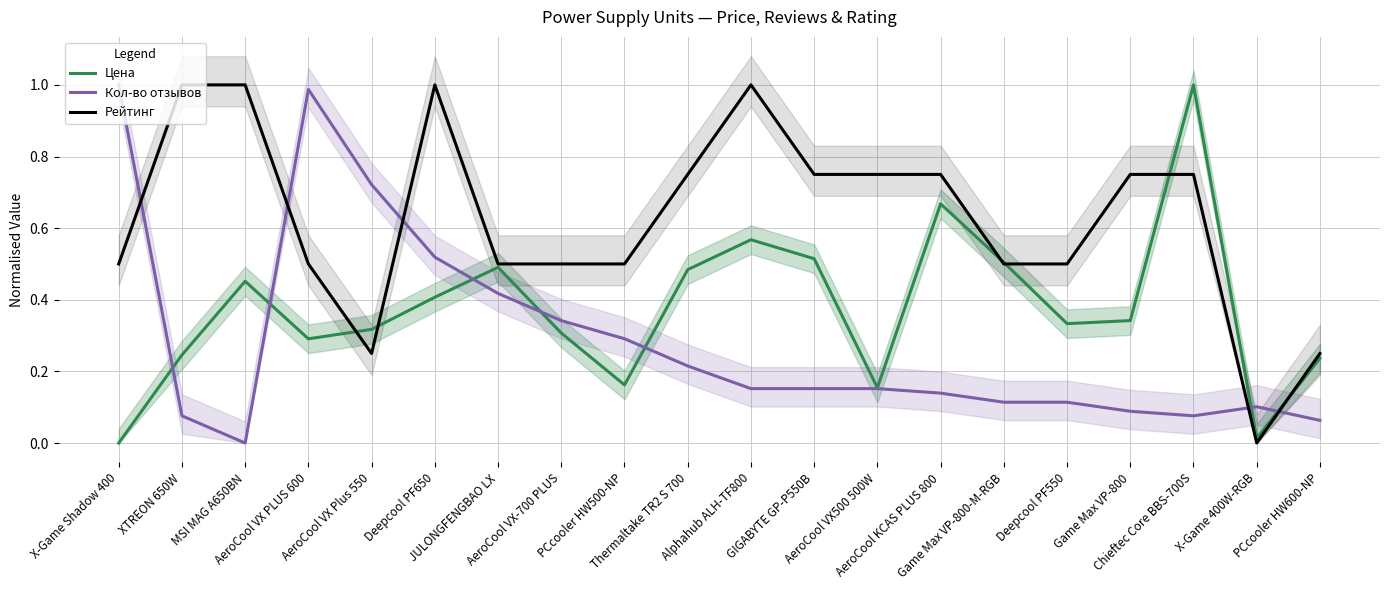

List the labels in order of Кол-во отзывов value, smallest first.

MSI MAG A650BN, PCcooler HW600-NP, XTREON 650W, Chieftec Core BBS-700S, Game Max VP-800, X-Game 400W-RGB, Game Max VP-800-M-RGB, Deepcool PF550, AeroCool KCAS PLUS 800, Alphahub ALH-TF800, GIGABYTE GP-P550B, AeroCool VX500 500W, Thermaltake TR2 S 700, PCcooler HW500-NP, AeroCool VX-700 PLUS, JULONGFENGBAO LX, Deepcool PF650, AeroCool VX Plus 550, AeroCool VX PLUS 600, X-Game Shadow 400